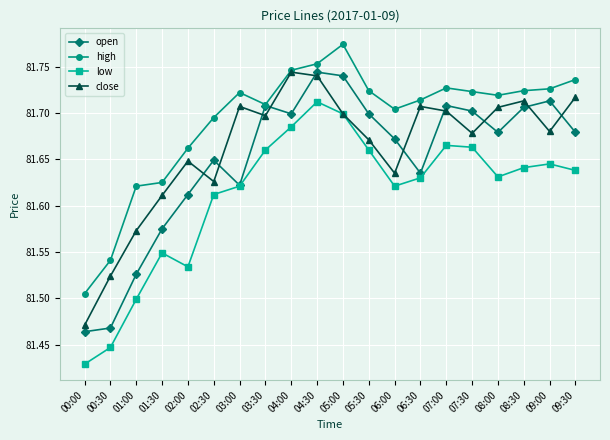

At 00:30, list the series in order from smallest to largest.

low, open, close, high